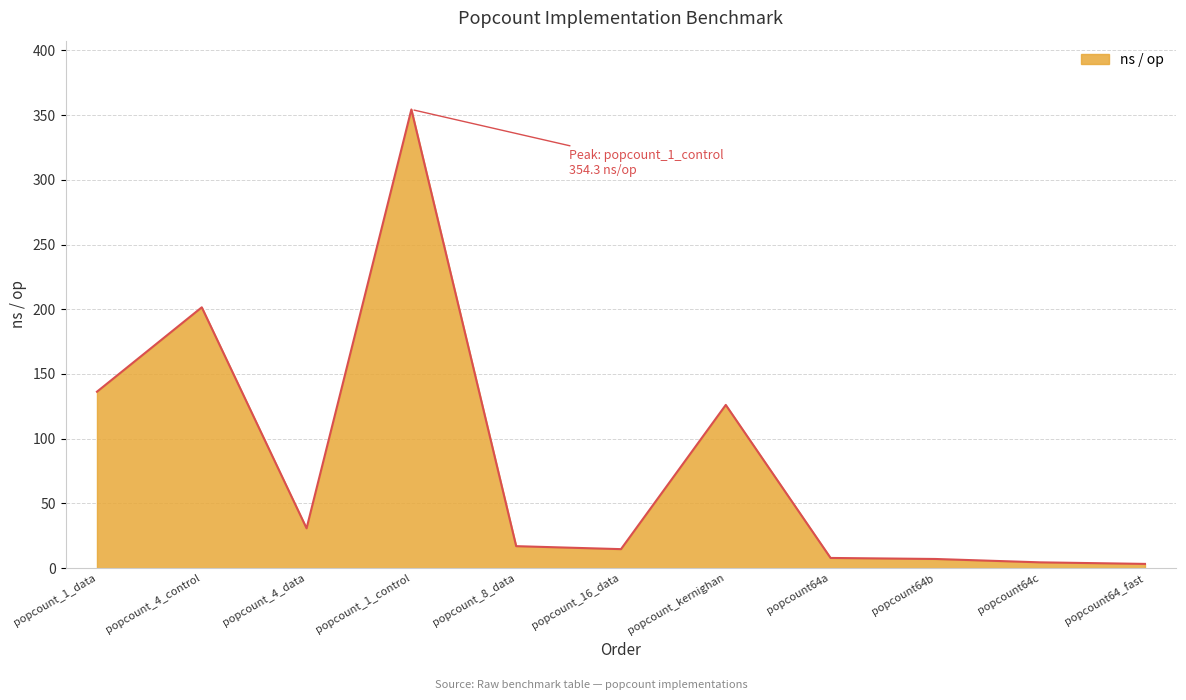

How many lines are shown in the chart?

1